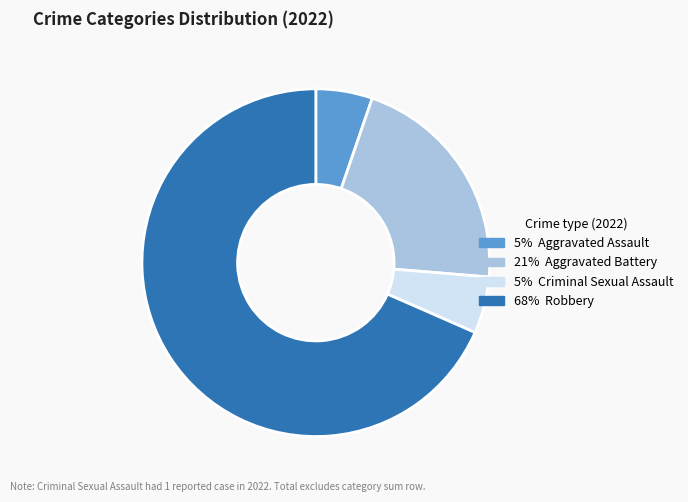

Does any single category account for the majority?

Yes